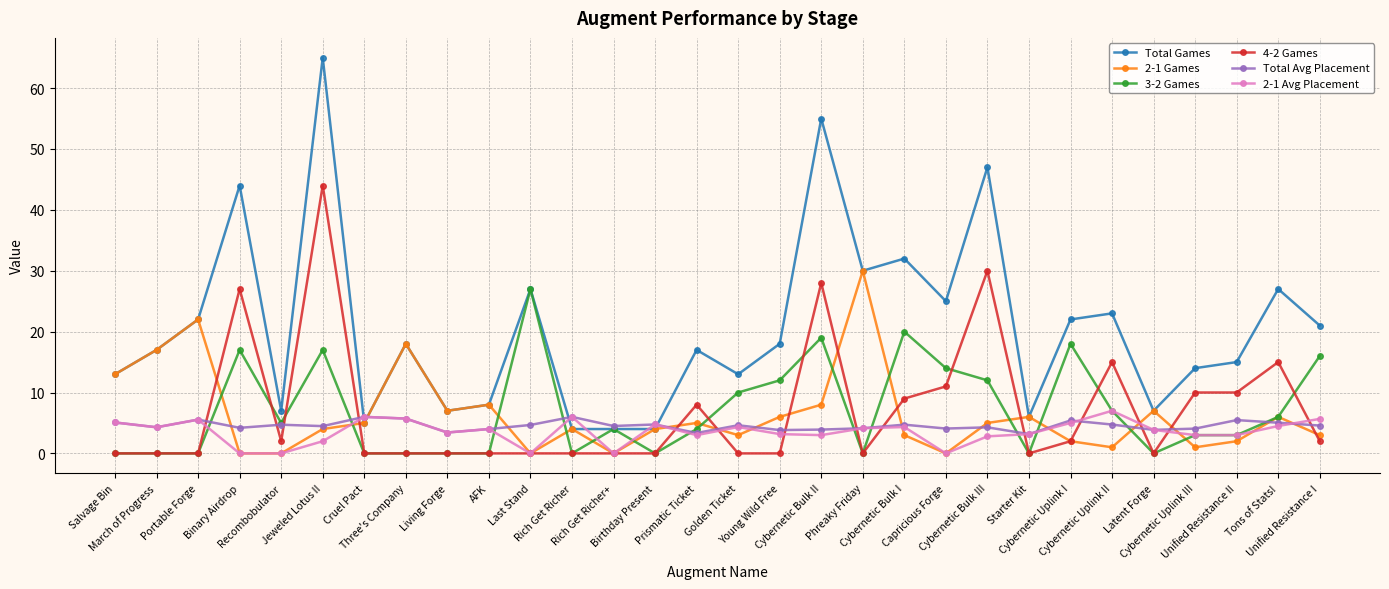

What is the value of the Total Avg Placement point at the 6th from the left?

4.5